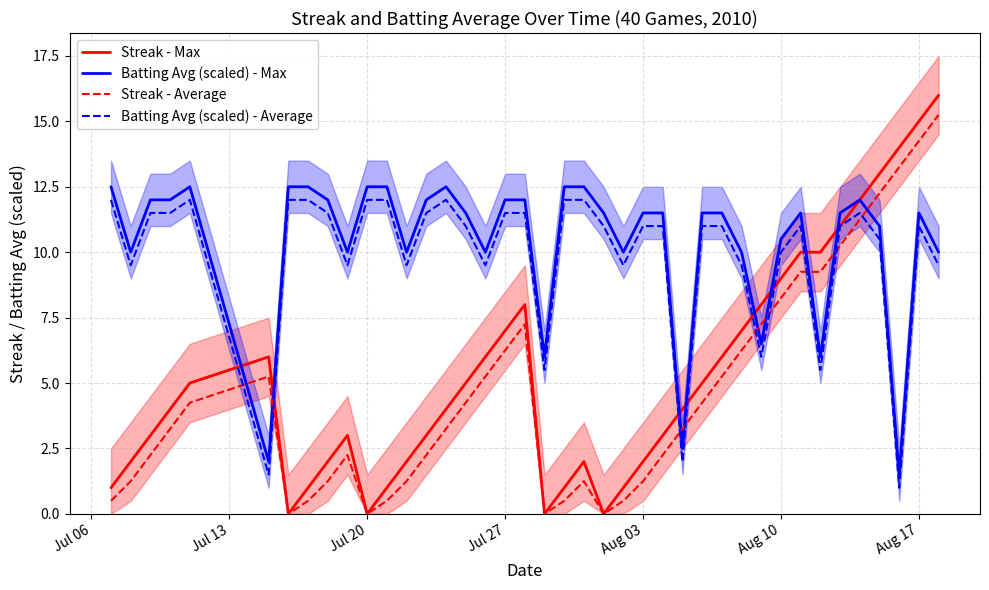

The value of Streak - Average at Jul 20 is 7.4. True or false?

False